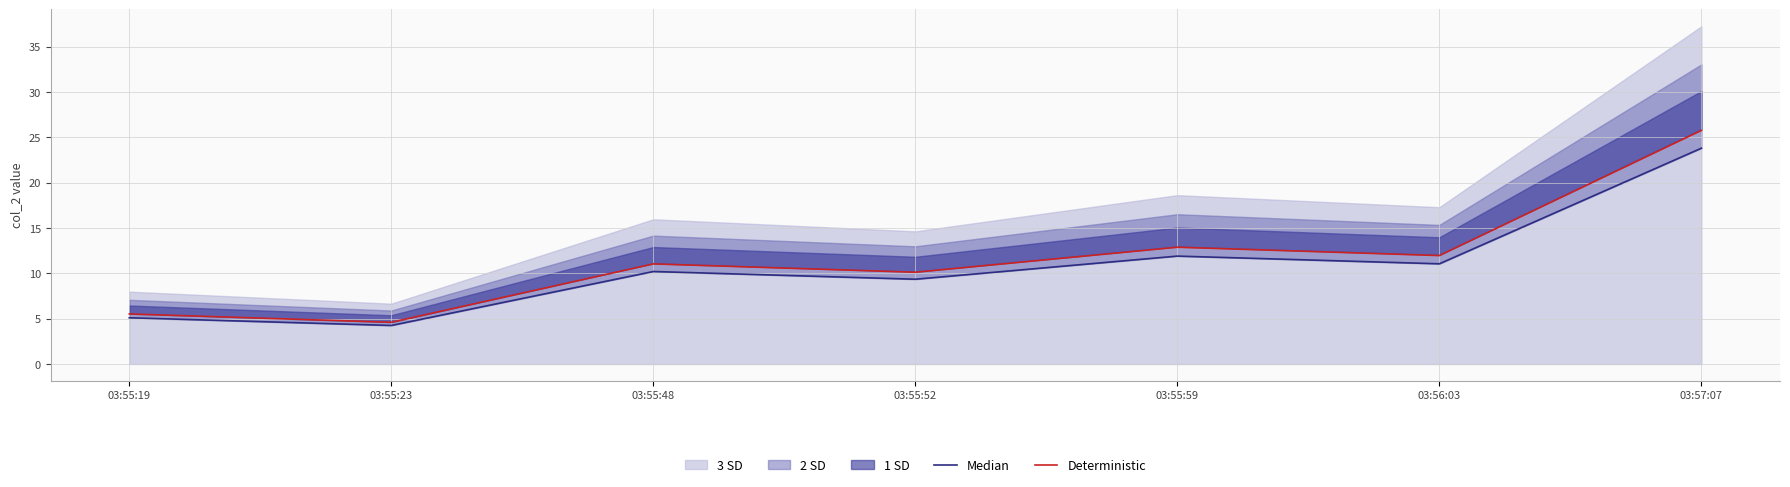

What position from the right is 03:55:59?

3